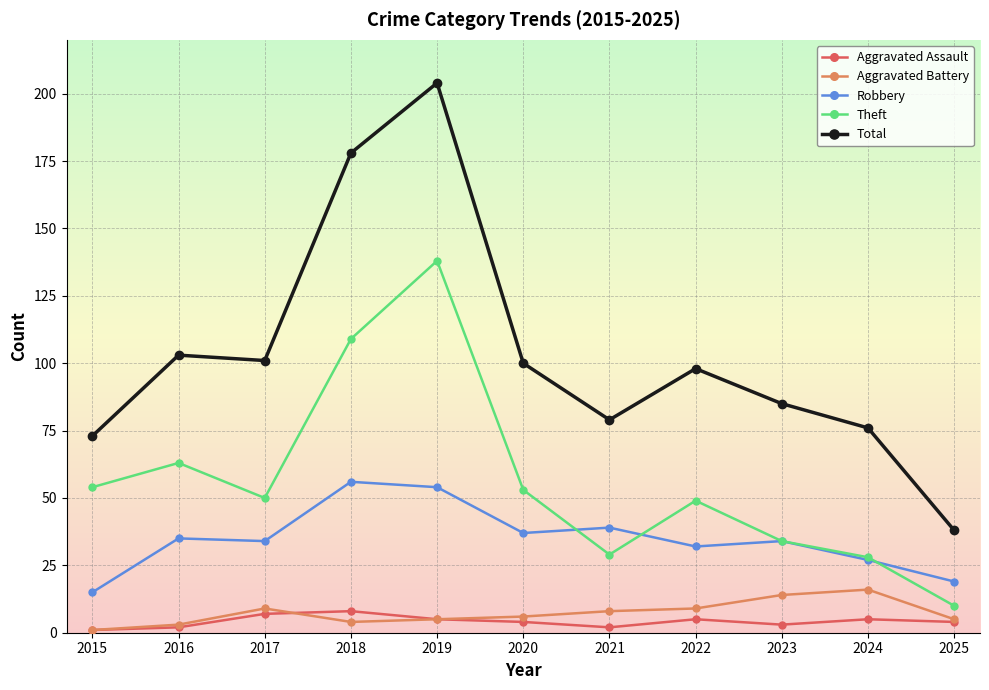

What are all the series names shown in the legend?

Aggravated Assault, Aggravated Battery, Robbery, Theft, Total